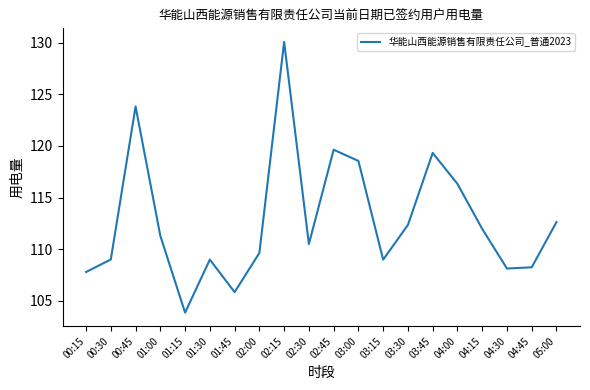

What is the difference between the second highest and second lowest values?

18.0